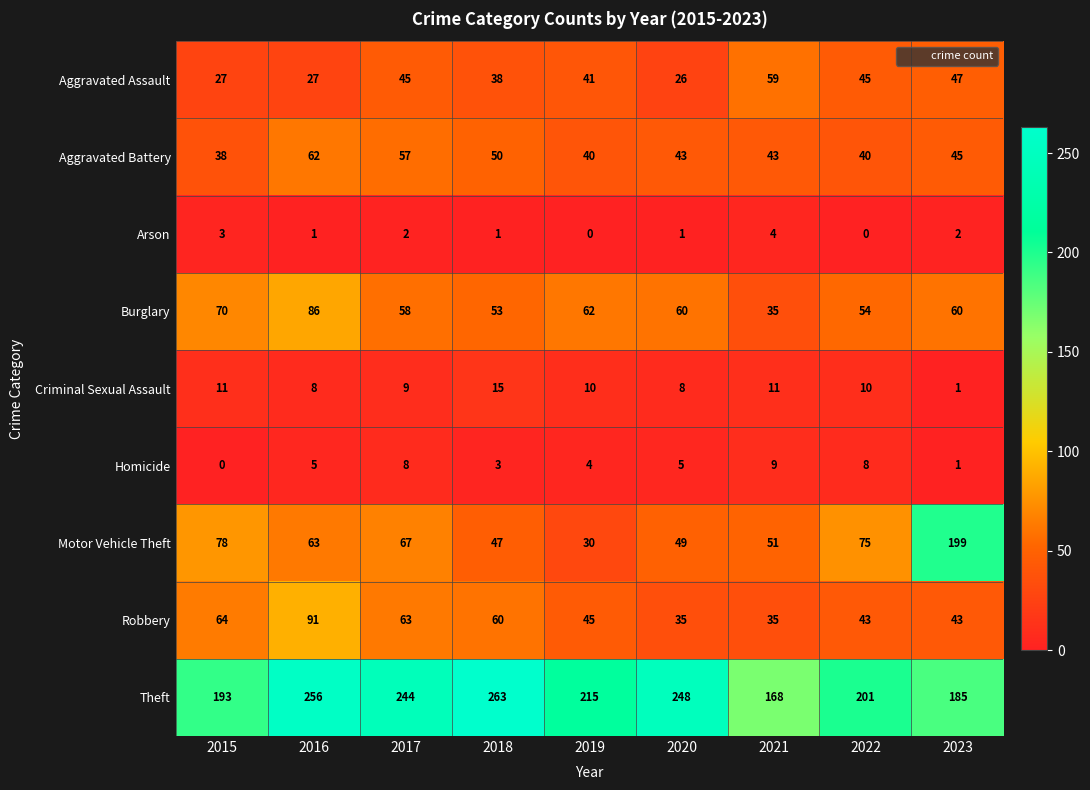

How many series are shown in this chart?

9